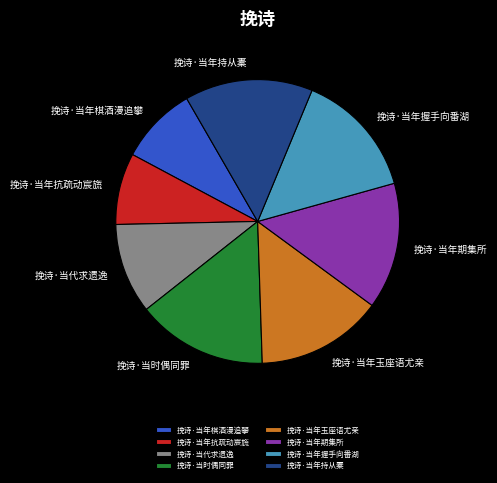

How many segments does this pie chart have?

8